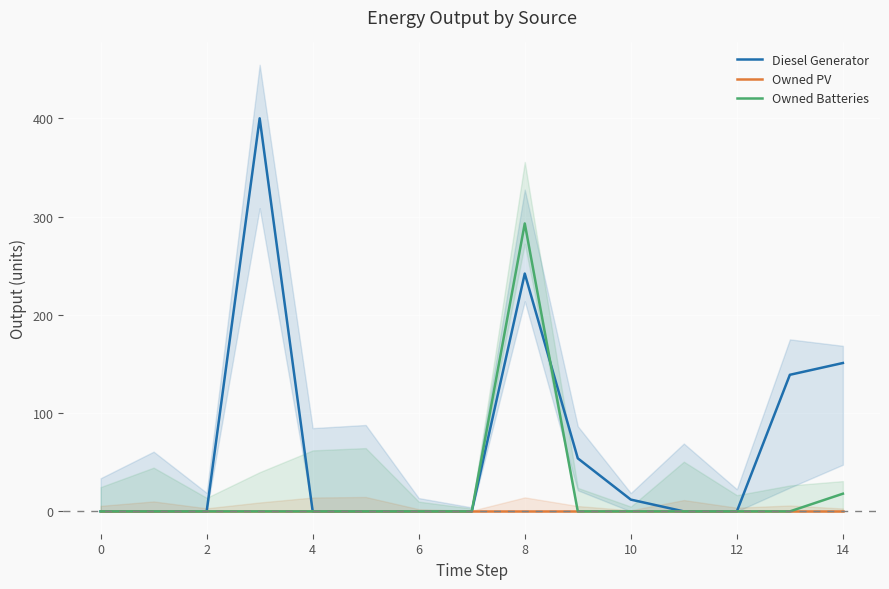

Count the number of data series in this chart.

3